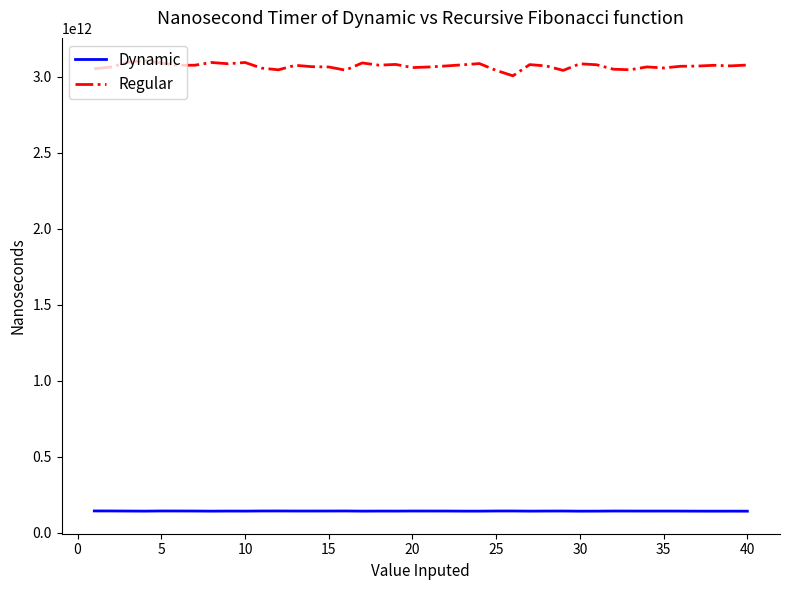

Which series has the largest total across all categories?

Regular